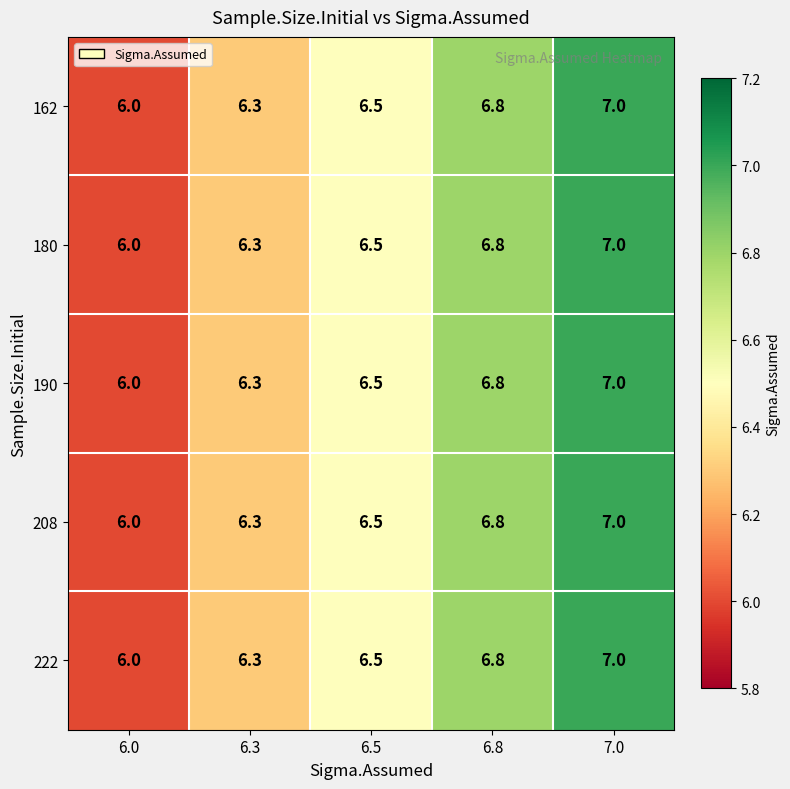

What is the difference between the 180 values at 6.8 and 6.5?

0.3